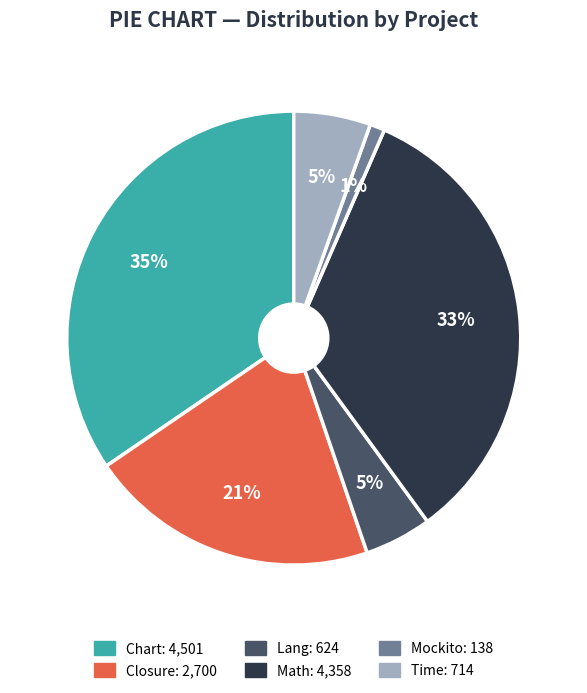

To the nearest percent, what percentage of the pie is Closure?

21%